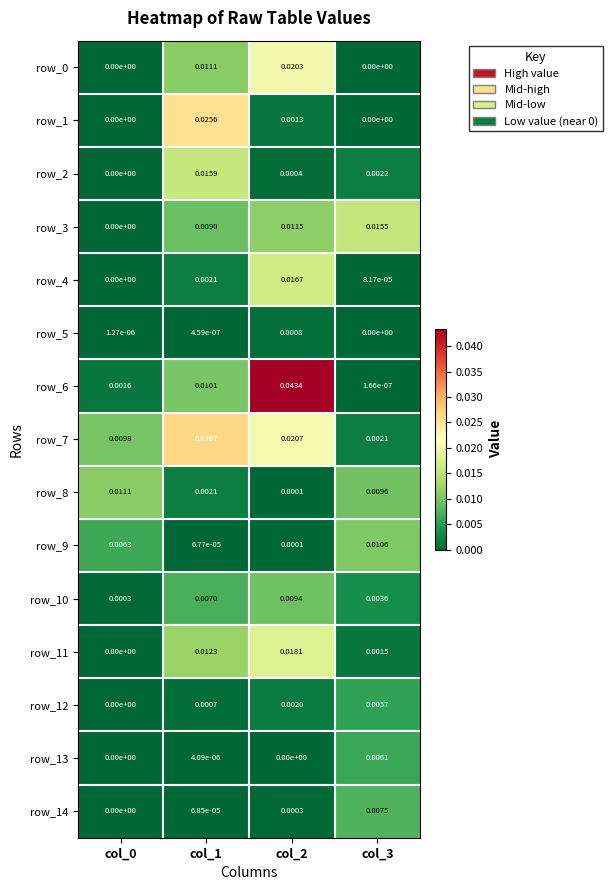

Is the value of row_14 at col_1 greater than the value of row_10 at col_1?

No